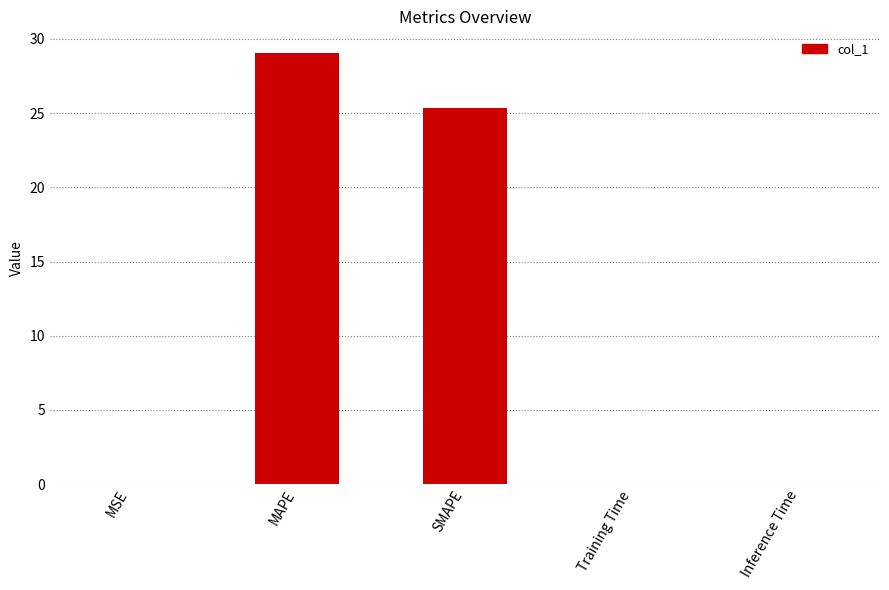

The value at Training Time is 0.0. True or false?

True